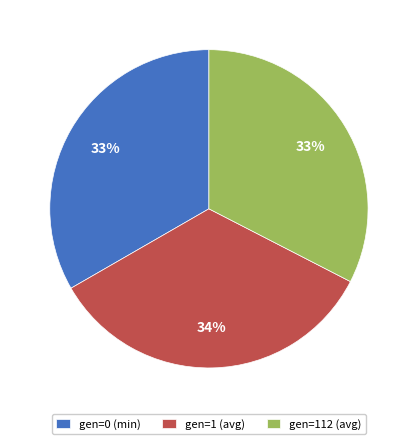

Which slice is the largest?

gen=1 (avg)